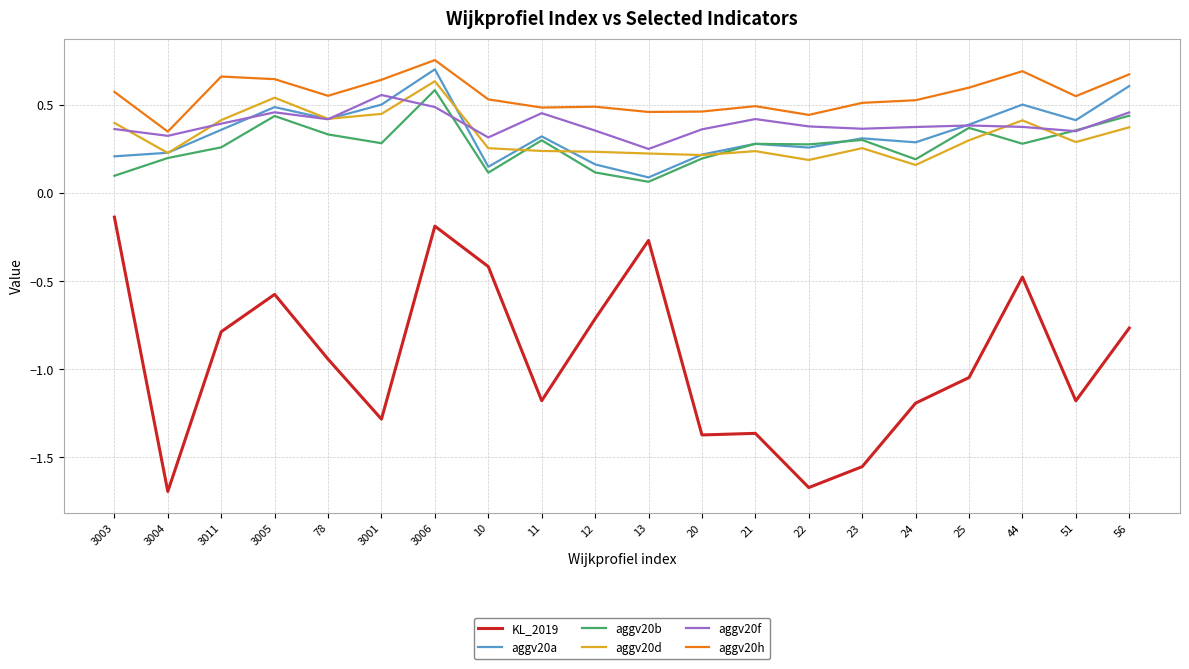

Does the chart display data point markers on the line(s)?

No